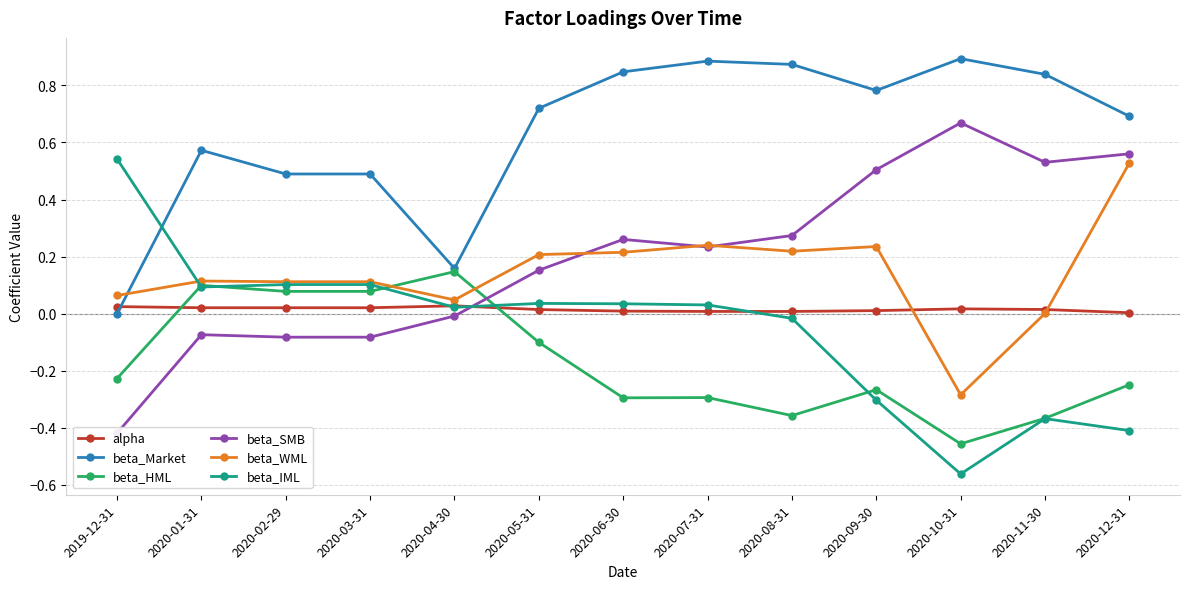

How many data points does each series have?

13